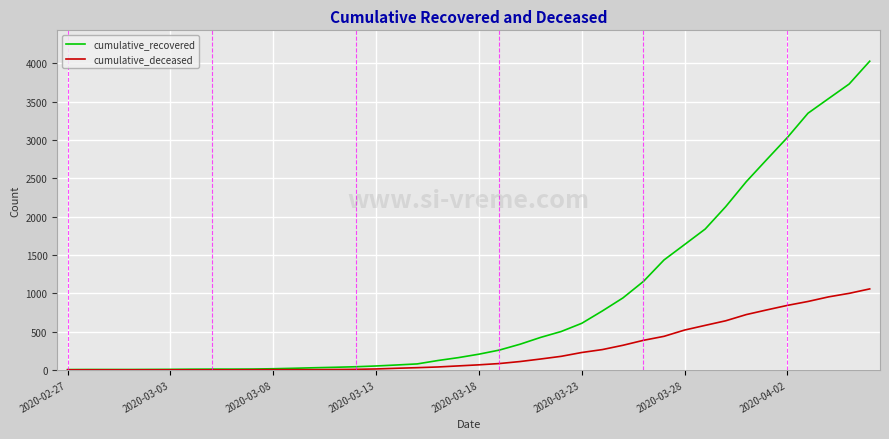

What is the maximum value shown in the chart?

4028